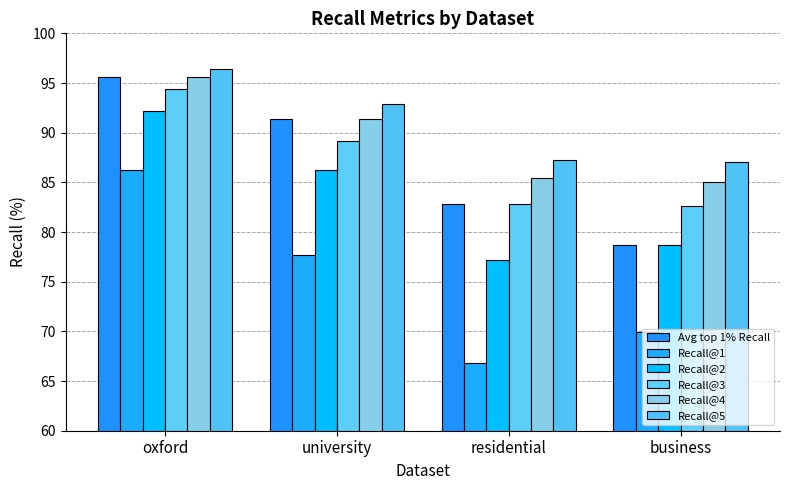

What is the label of the 2nd bar from the left?

university